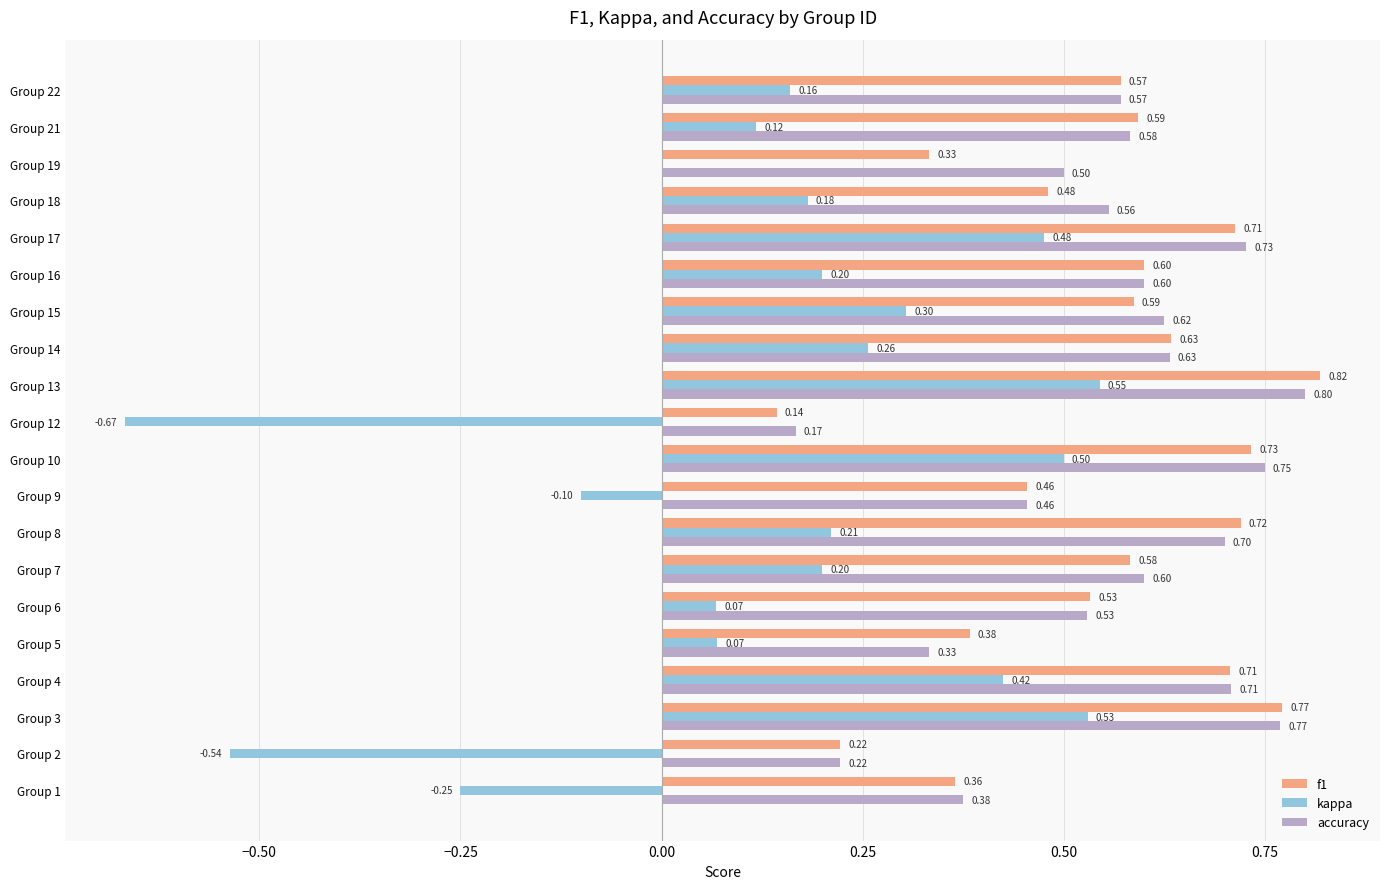

At which category is the sum across all series the highest?

Group 13